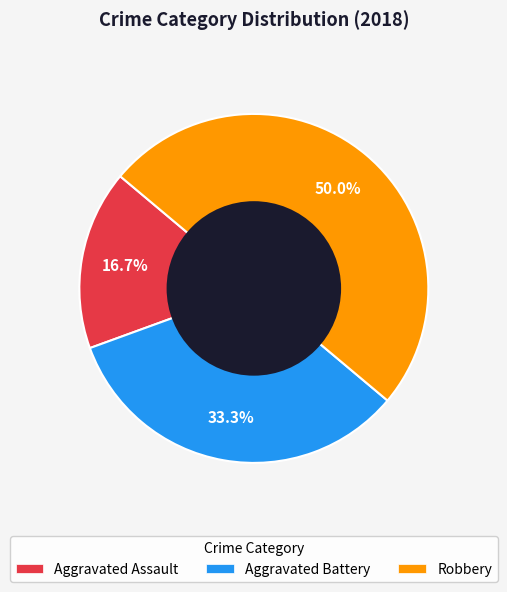

What is the largest slice in the pie chart?

Robbery